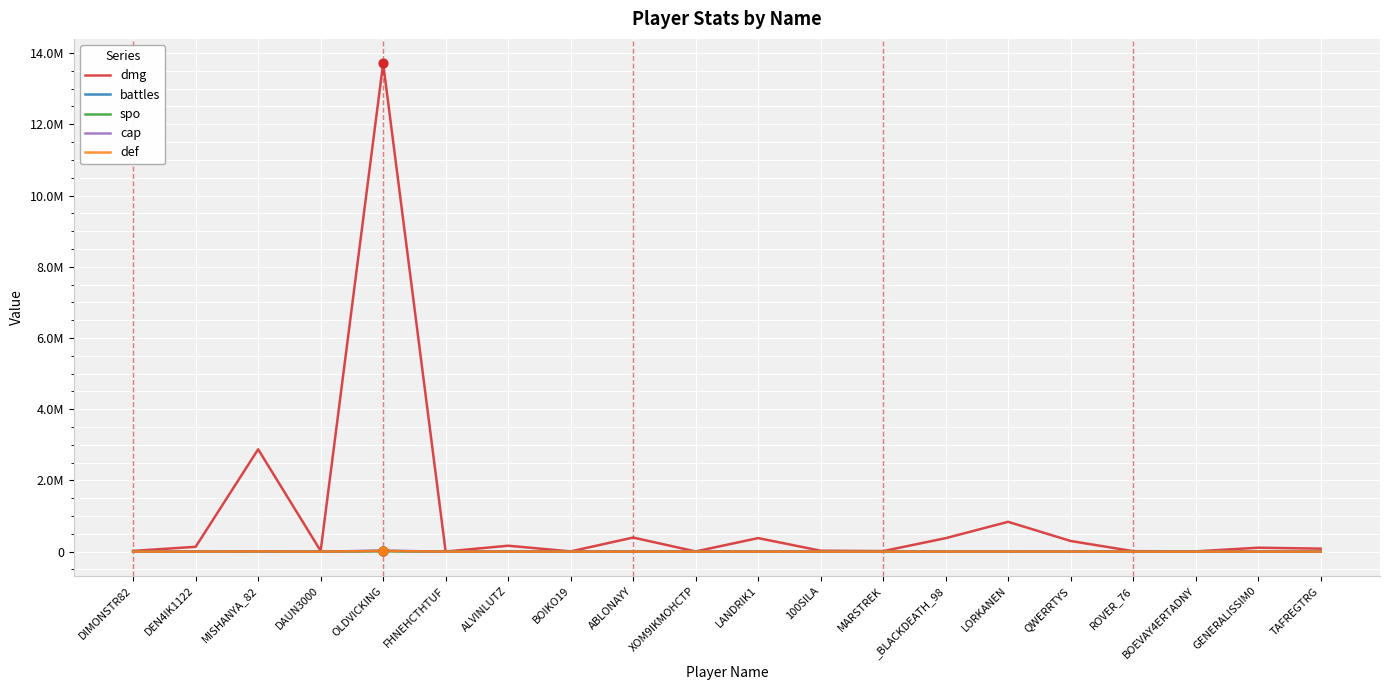

What are all the series names shown in the legend?

dmg, battles, spo, cap, def